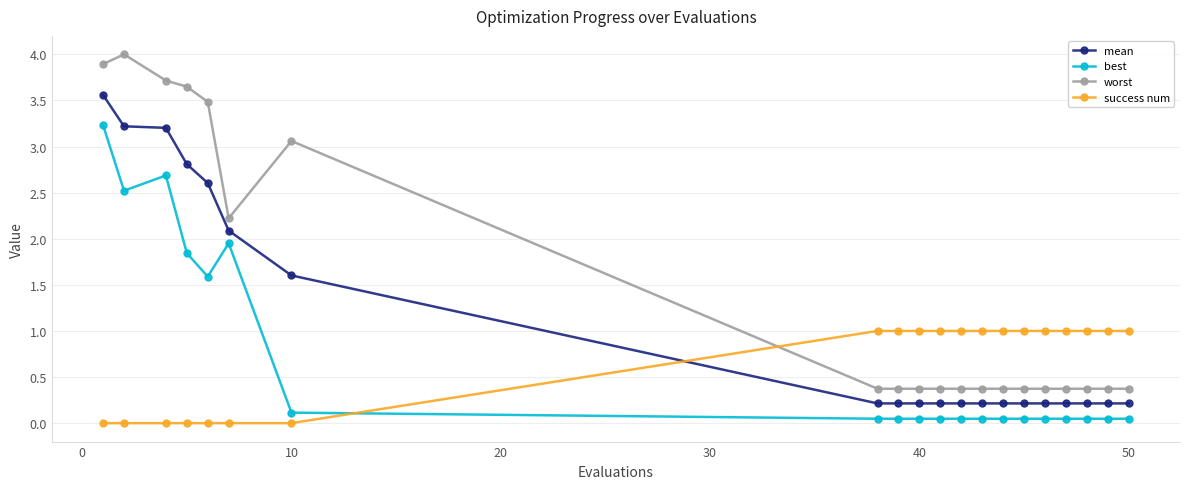

What is the difference between the second highest and second lowest values in the mean series?

3.0